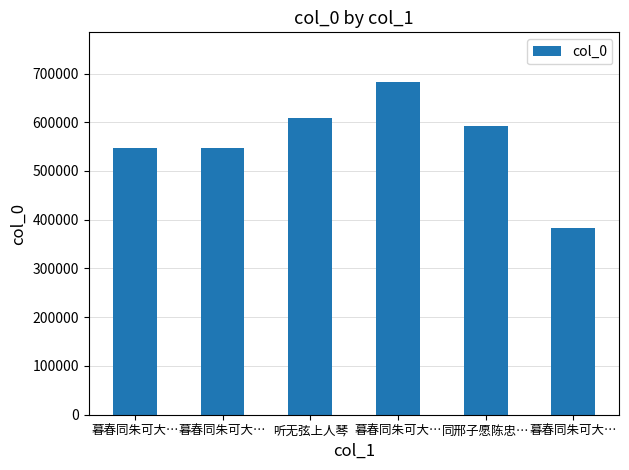

How many distinct data groups are displayed?

1